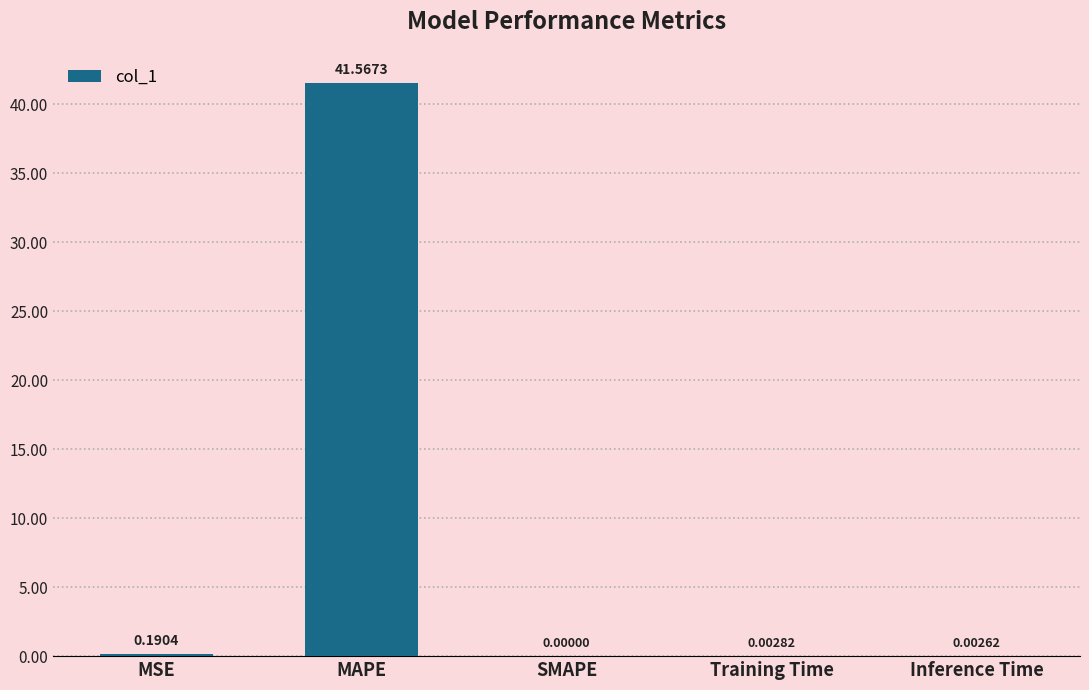

Between MAPE and Inference Time, which is larger?

MAPE